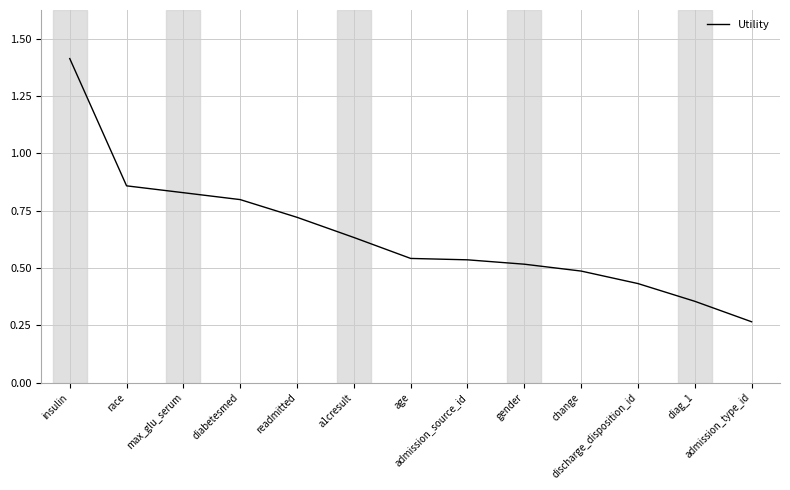

What is the greatest value displayed?

1.4